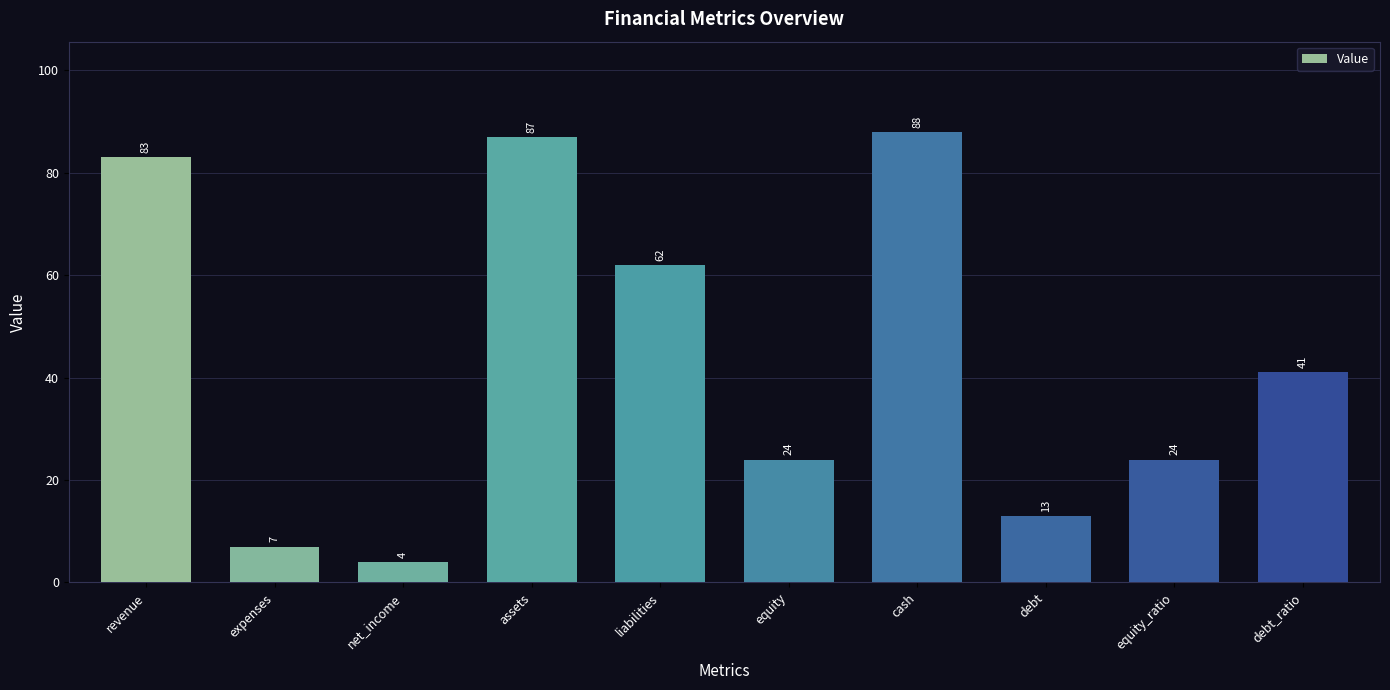

Is it true that the value at equity is 33?

False